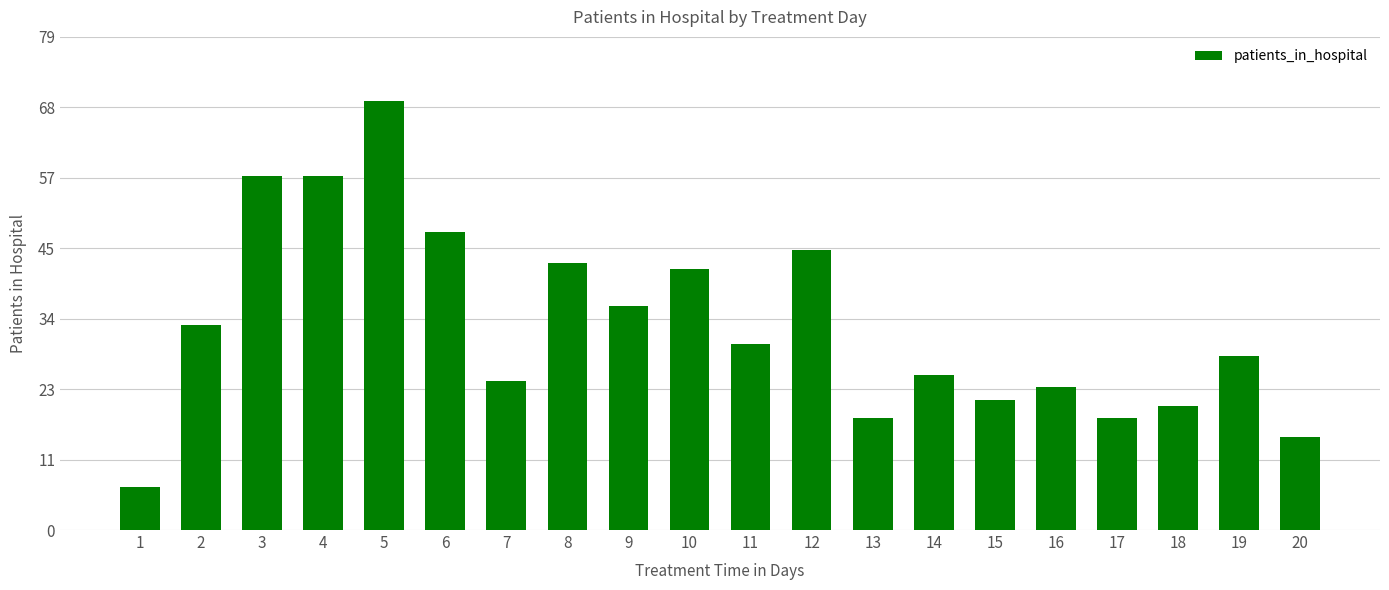

At which label is the value closest to 38?

9